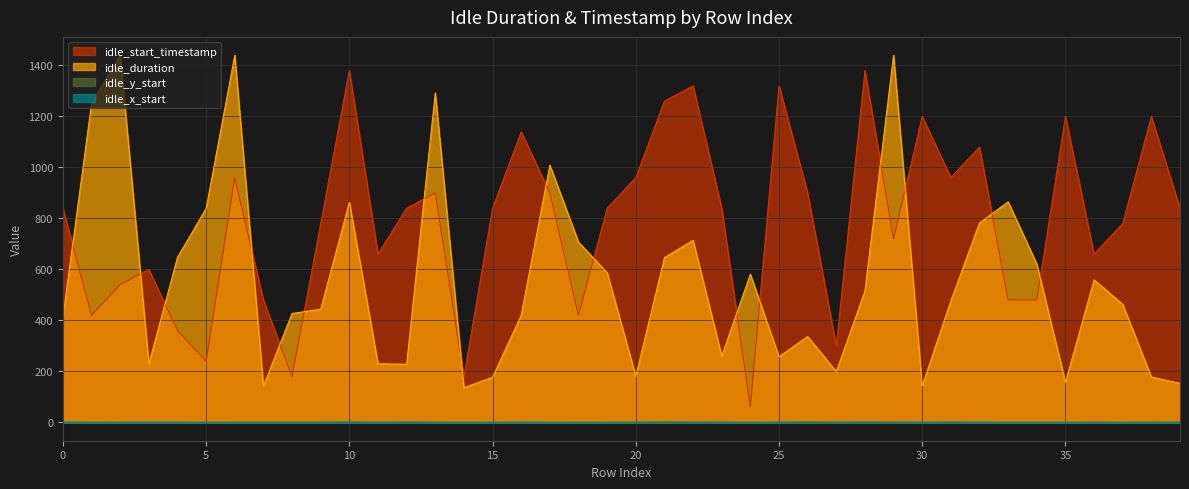

What is the value of the idle_y_start point at the 16th from the left?

0.2